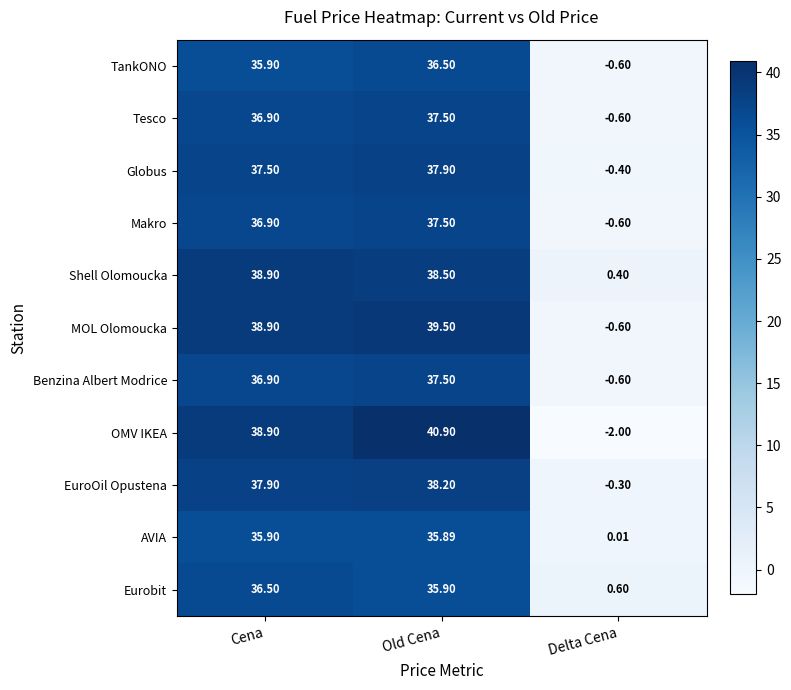

At which category does the chart reach its peak across all series?

Old Cena